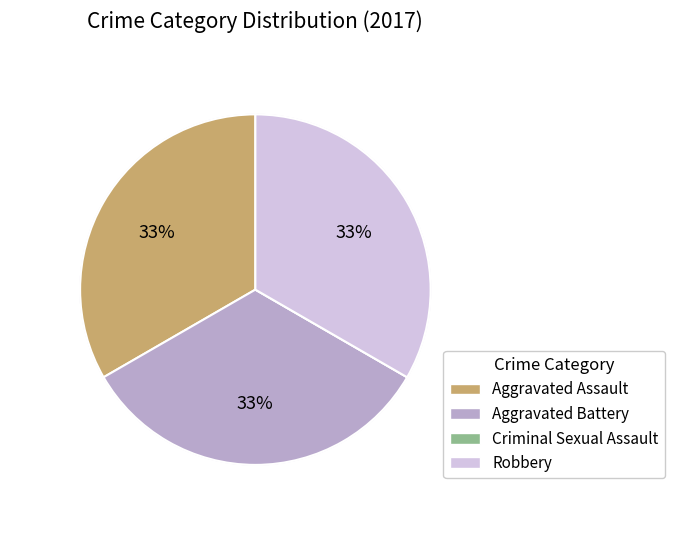

What percentage is the values_2017 slice, to the nearest percent?

33%